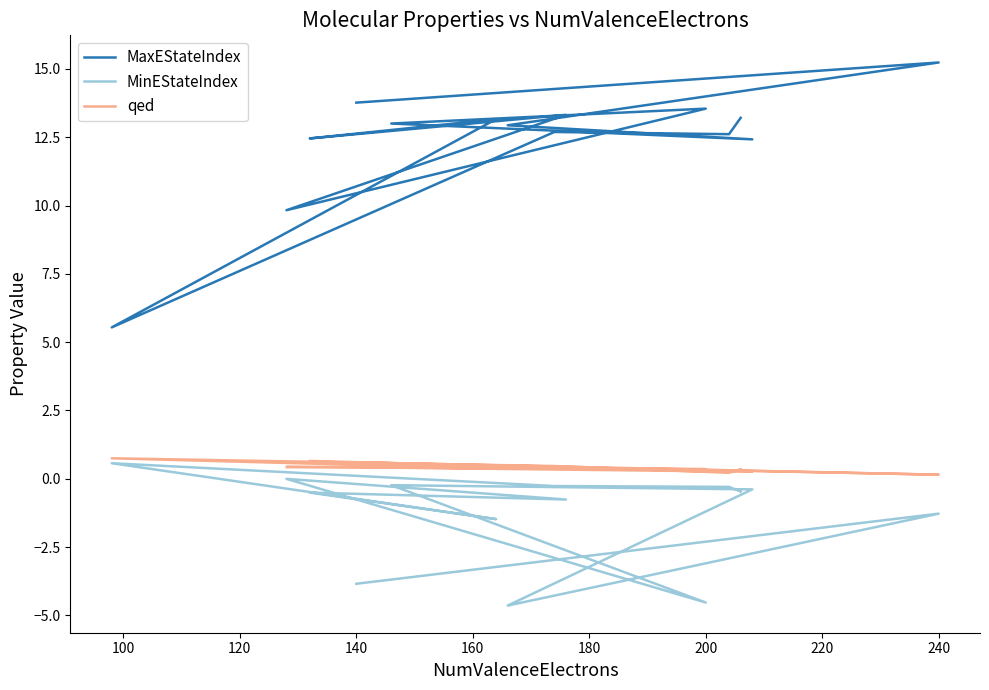

What is the difference between the second highest and minimum values in the qed series?

0.5